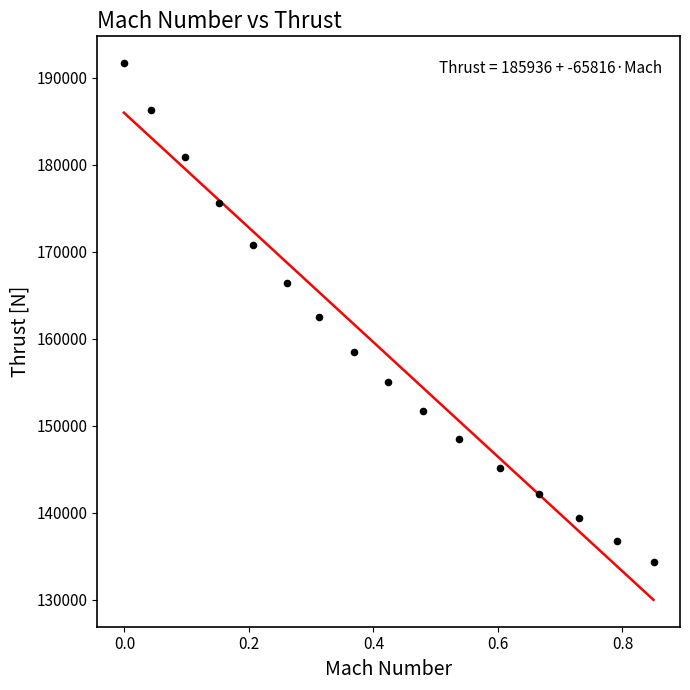

What is the range of Y values (max minus min)?

57317.1